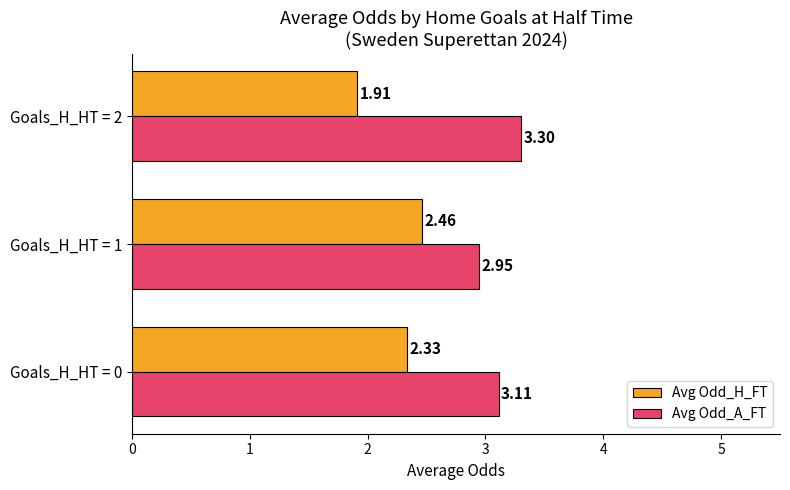

Is the value of Avg Odd_A_FT at Goals_H_HT = 1 greater than the value of Avg Odd_H_FT at Goals_H_HT = 1?

Yes